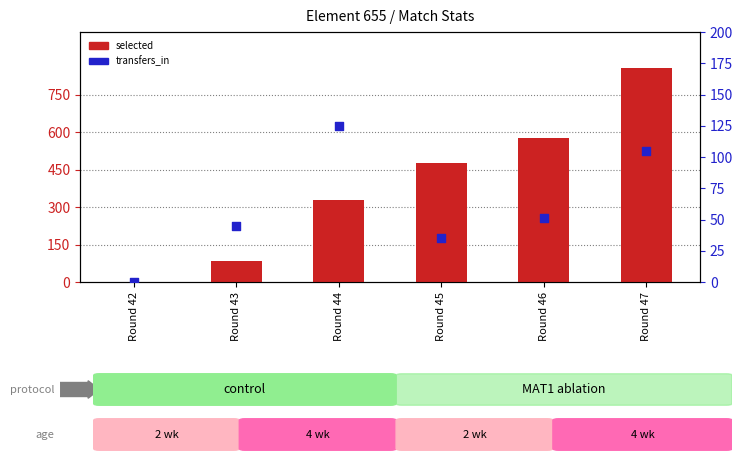

What is the total value across all series at Round 47?

963